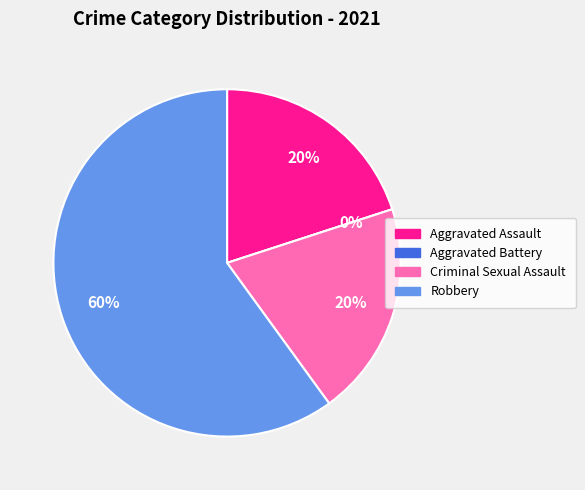

To the nearest percent, what portion does Aggravated Assault represent?

20%